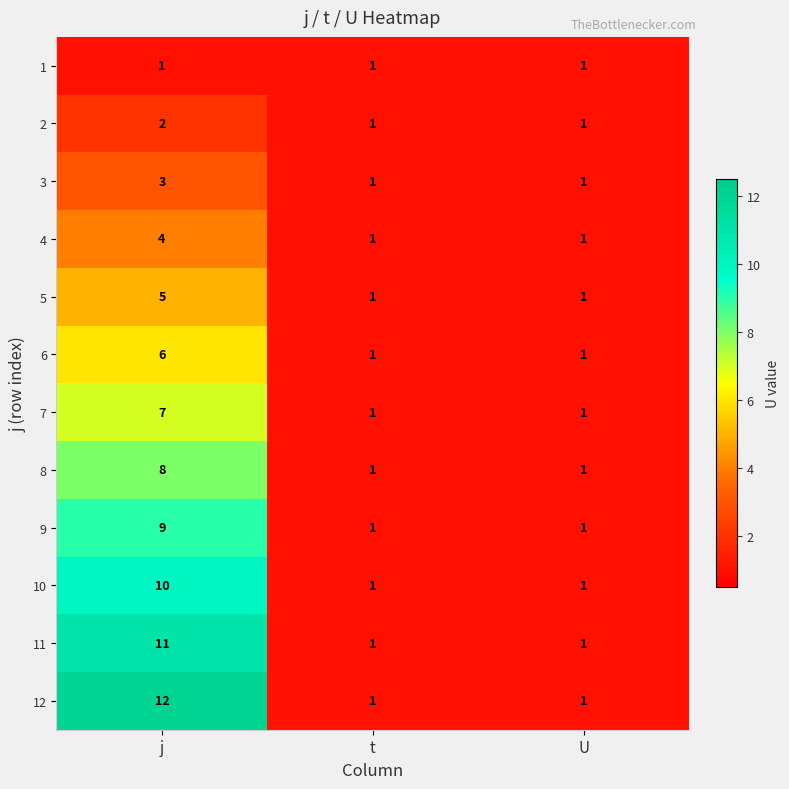

List the series in order of their peak value, highest first.

12, 11, 10, 9, 8, 7, 6, 5, 4, 3, 2, 1